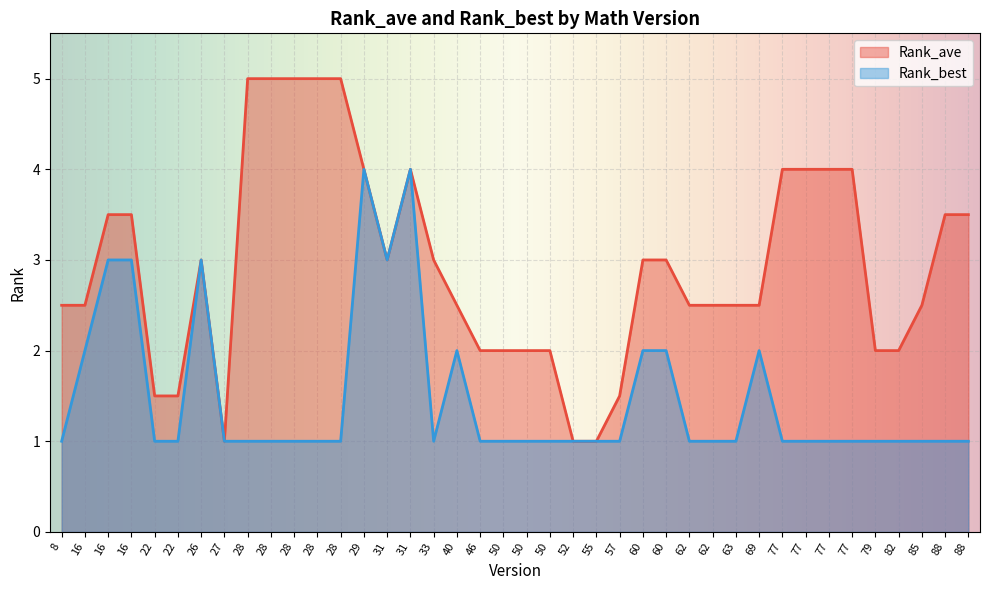

Read the Rank_ave value at 55.

1.0